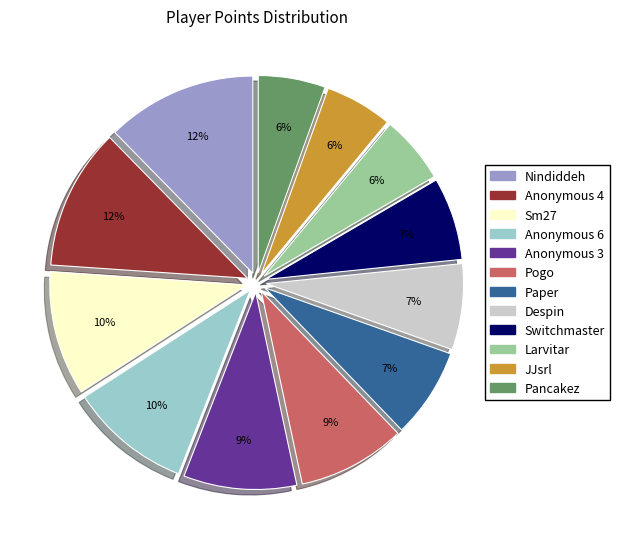

Does any single category account for the majority?

No